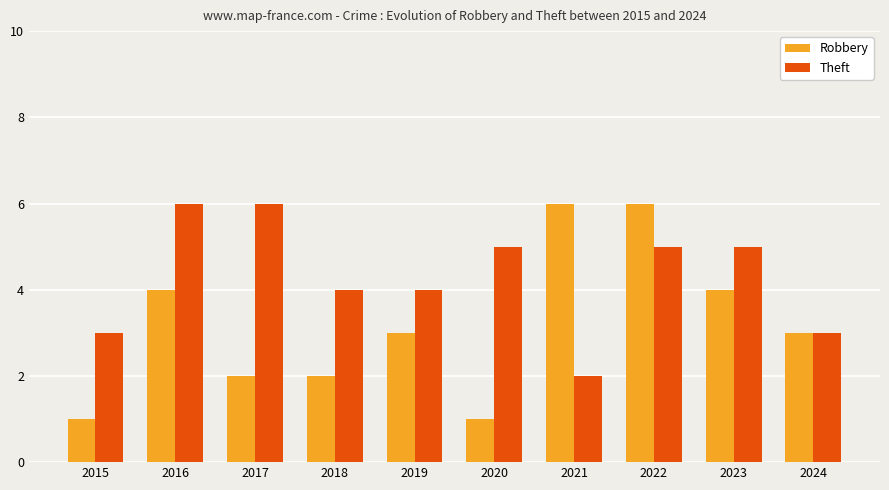

What is the maximum value shown in the chart?

6